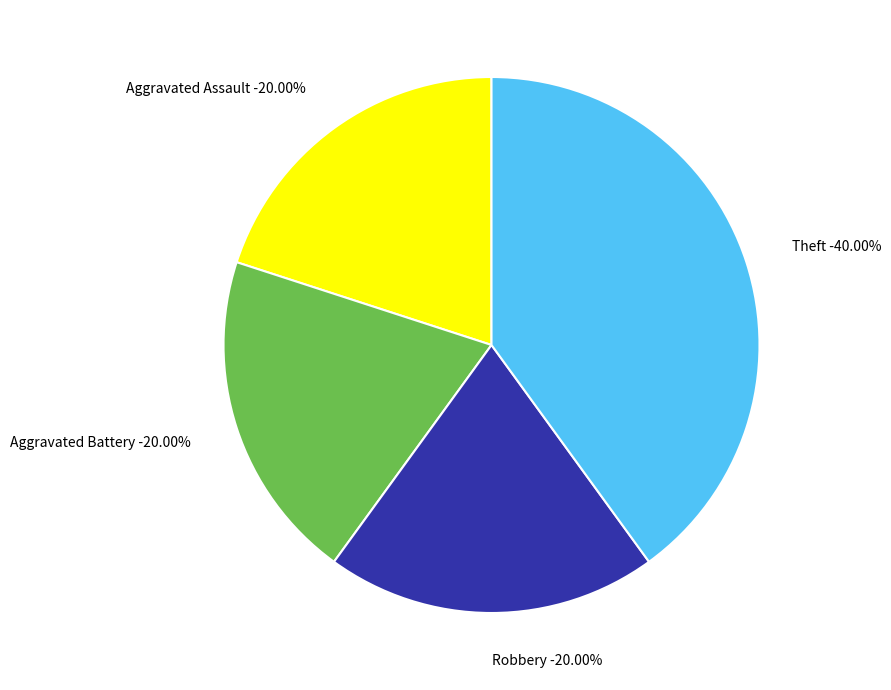

Is there any slice that represents more than half of the pie?

No